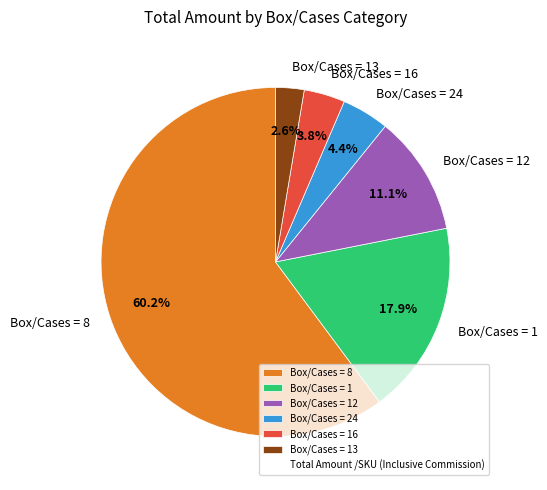

Combined, do Box/Cases = 12 and Box/Cases = 13 account for over 50%?

No